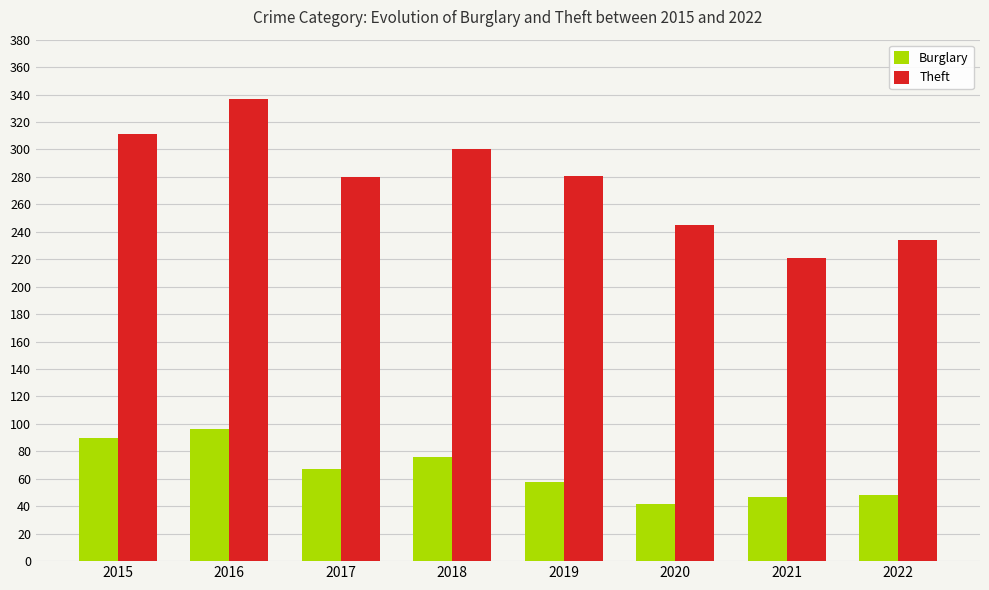

Is the value of Burglary at 2017 greater than the value of Theft at 2015?

No